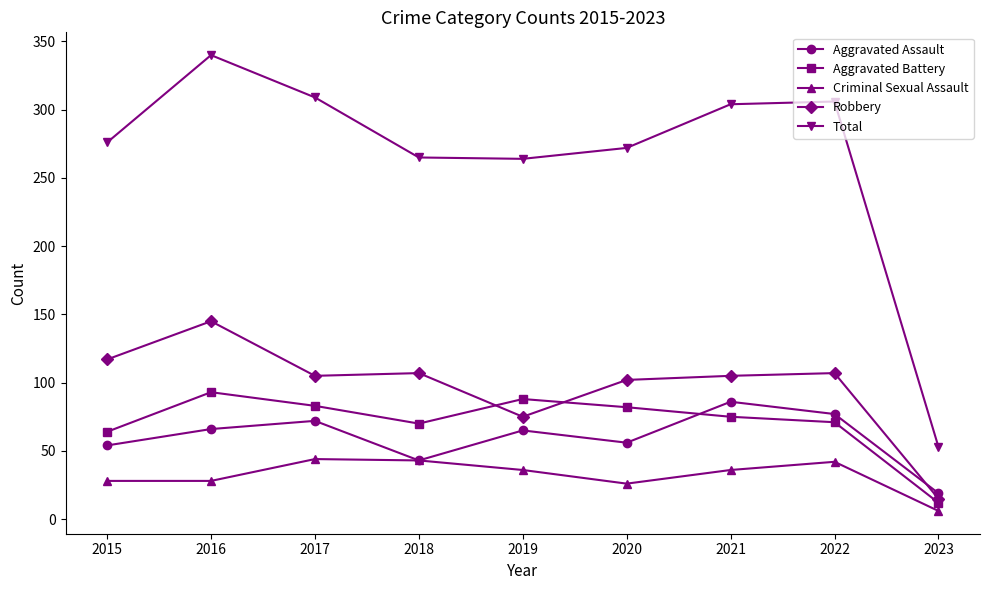

What is the approximate value of Aggravated Battery at 2019?

88